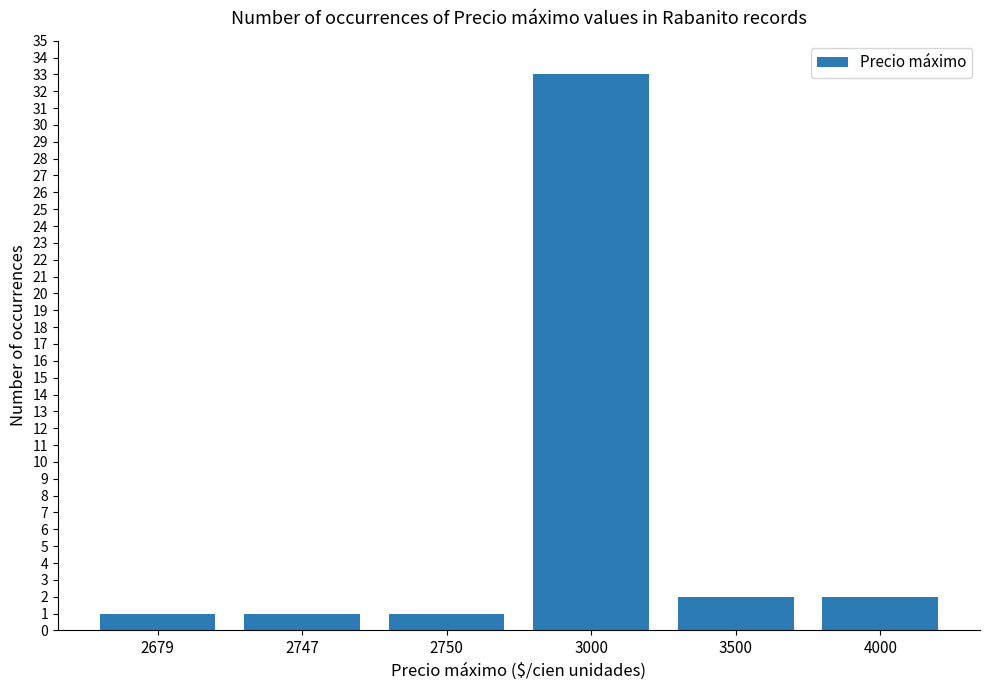

What is the difference between the second highest and second lowest values?

1